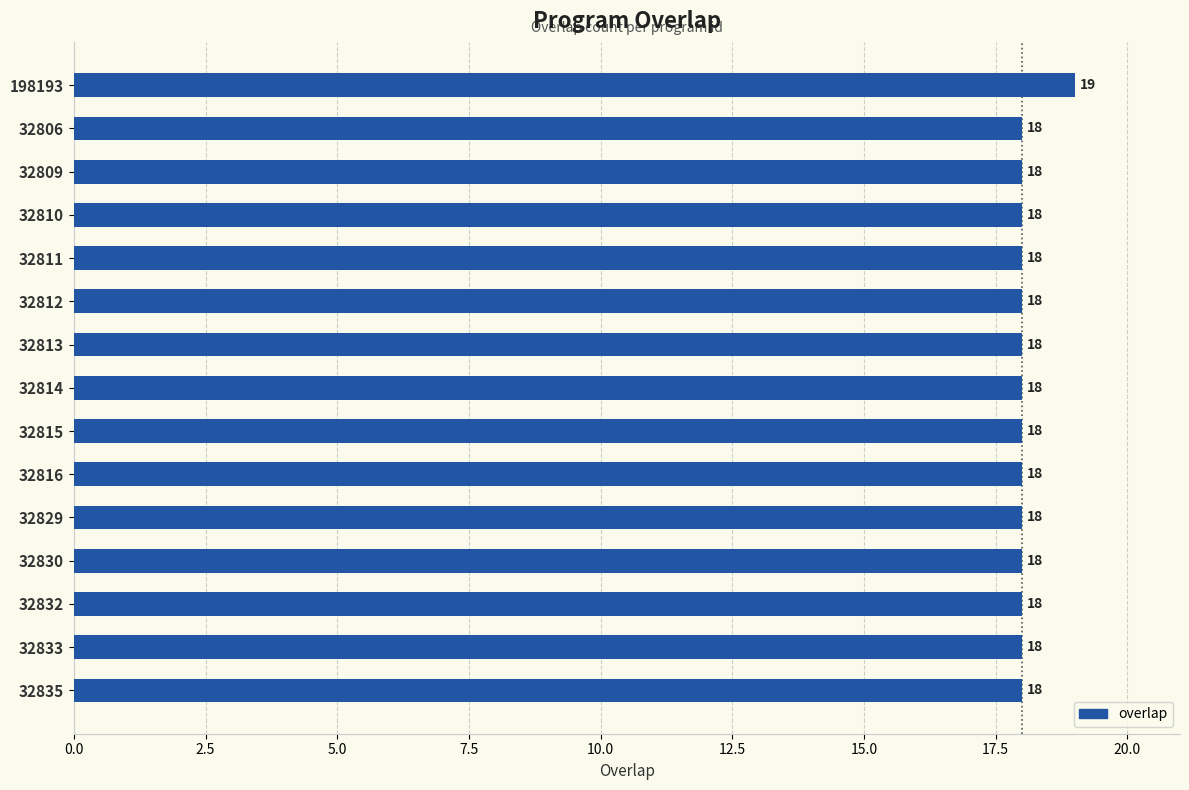

Count the values in the range 18 to 19.

15